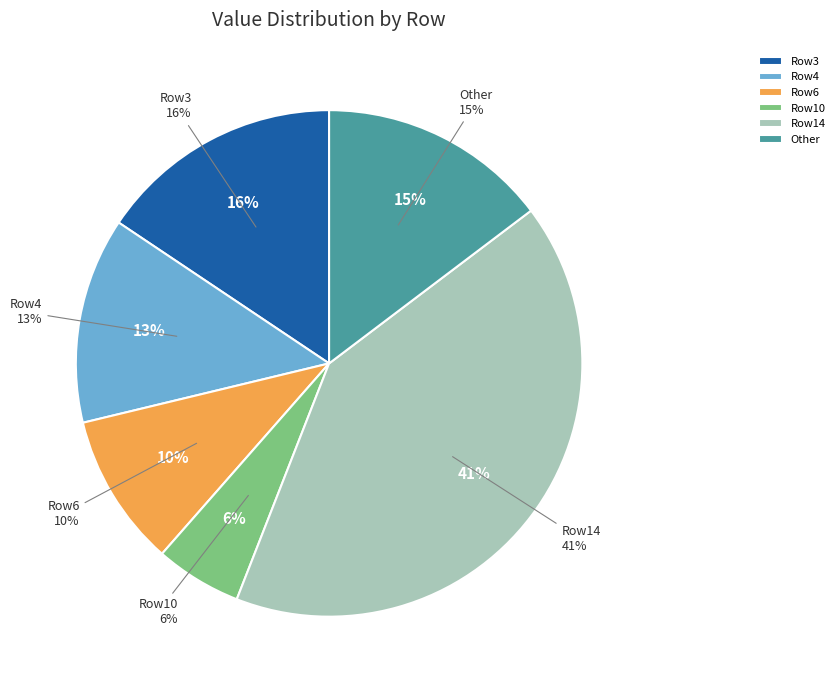

To the nearest percent, what portion does 8 represent?

4%